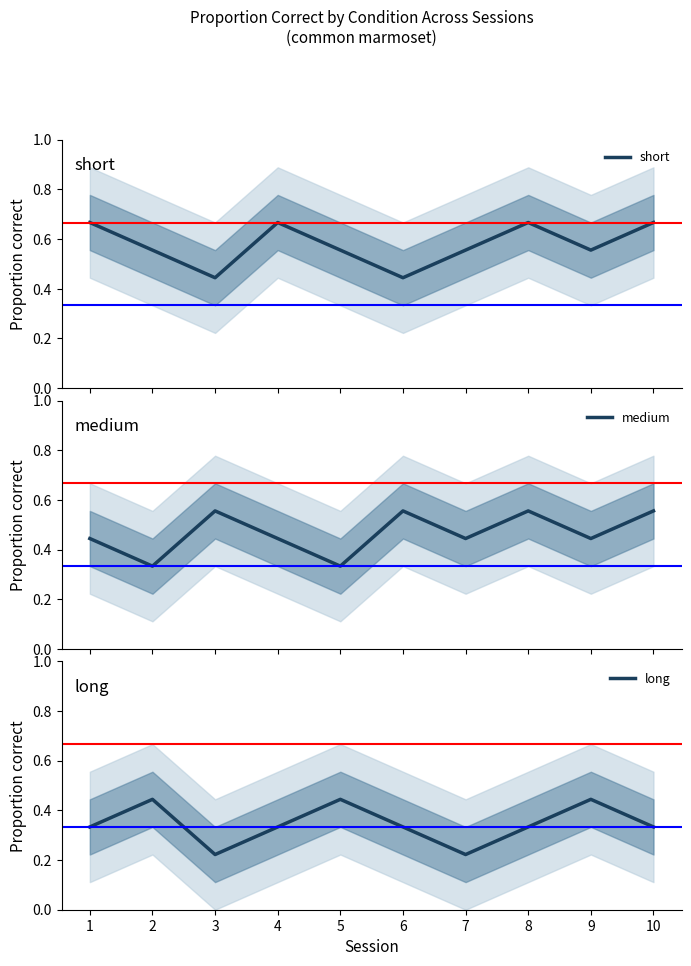

At which label does short reach its peak?

1